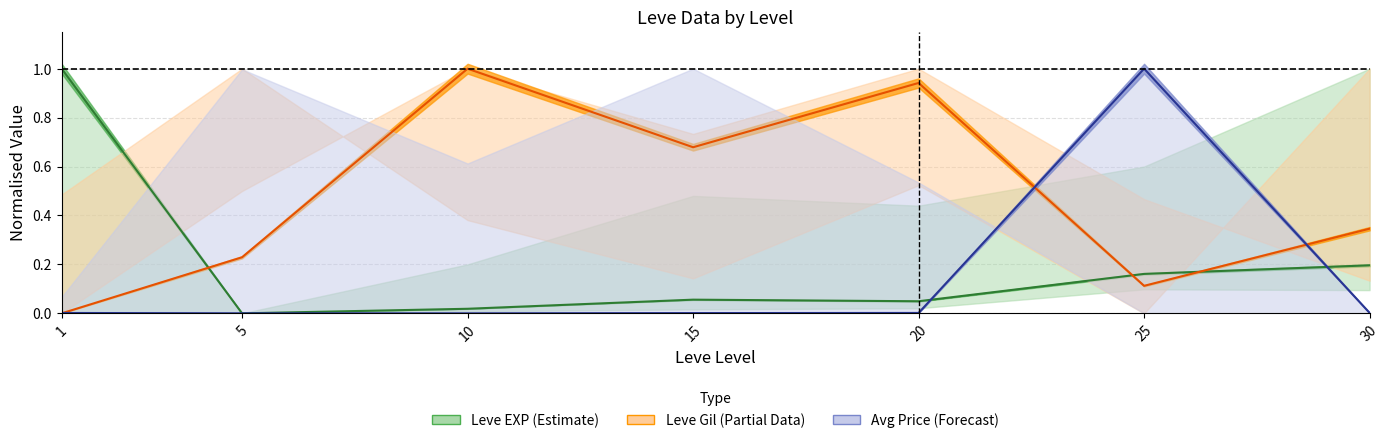

Which category has the highest value in the Leve EXP (mean) series?

1